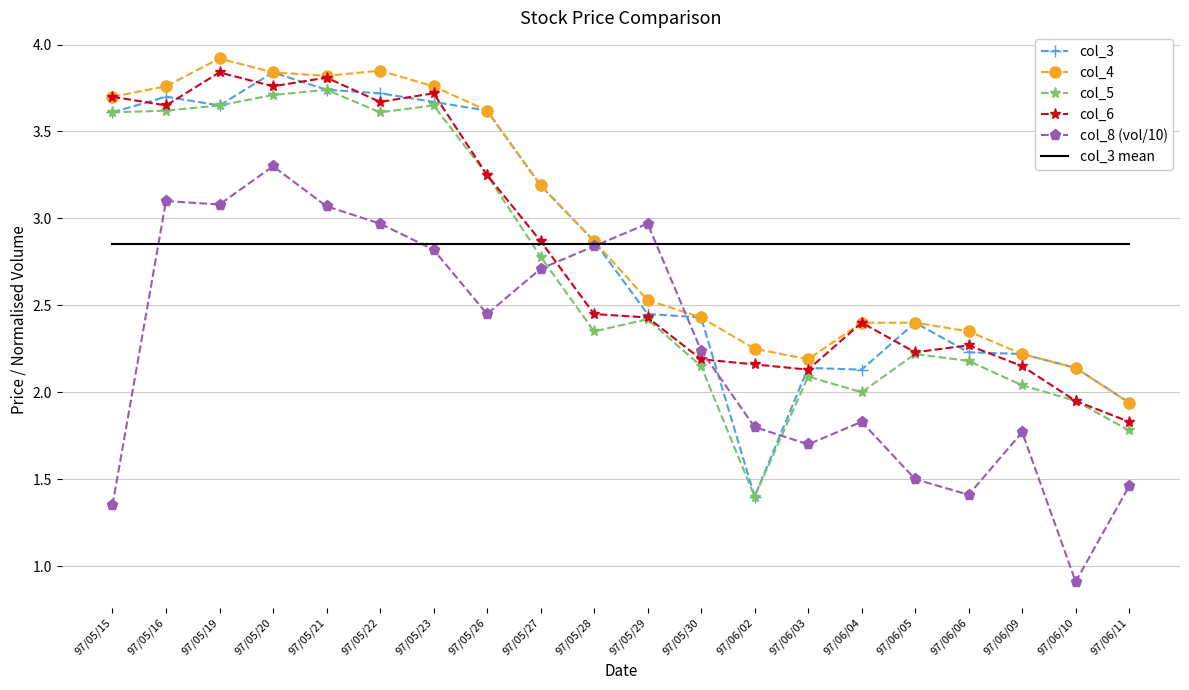

At which category does the chart reach its minimum across all series?

97/06/10